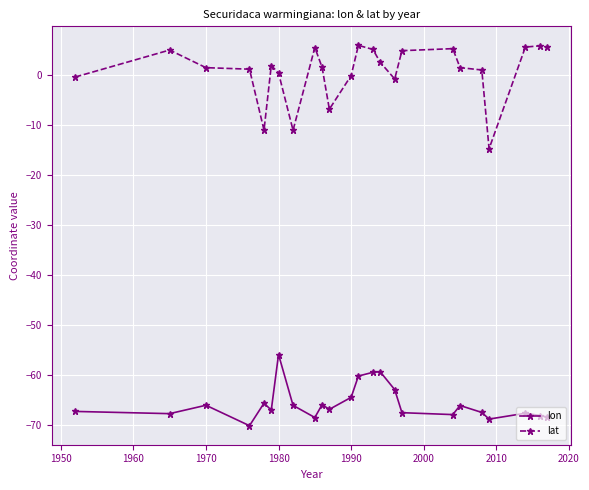

How many interior local valleys does the lon series have?

7